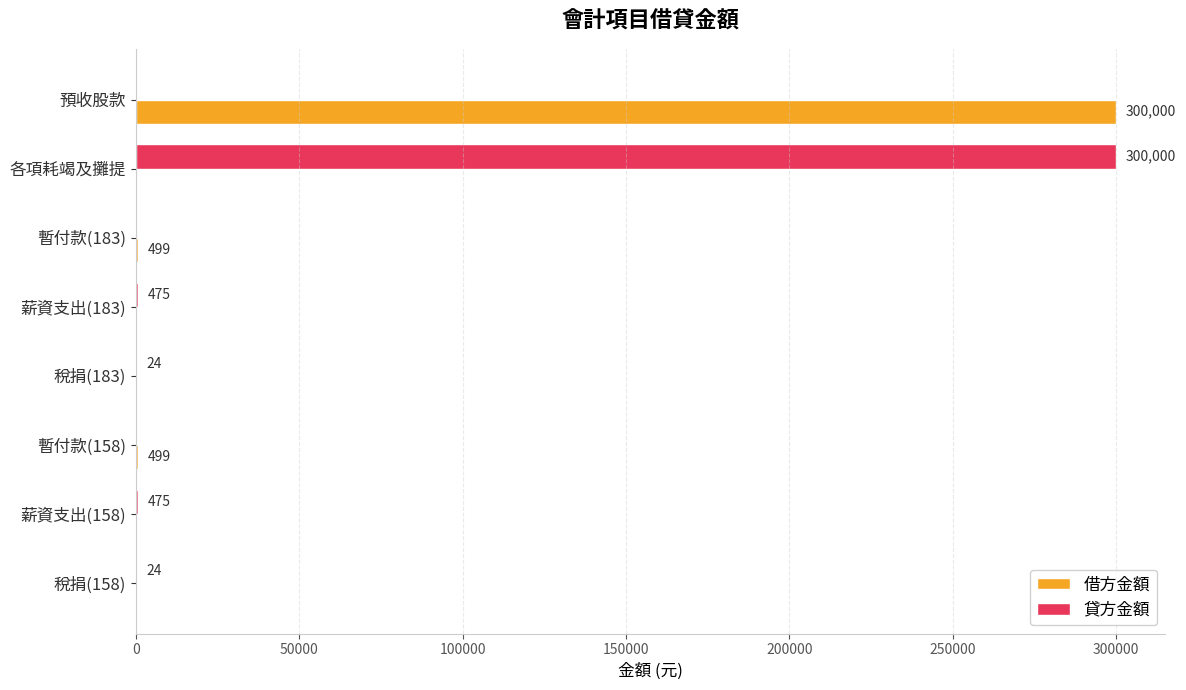

What is the approximate value of 貸方金額 at 稅捐(183)?

24